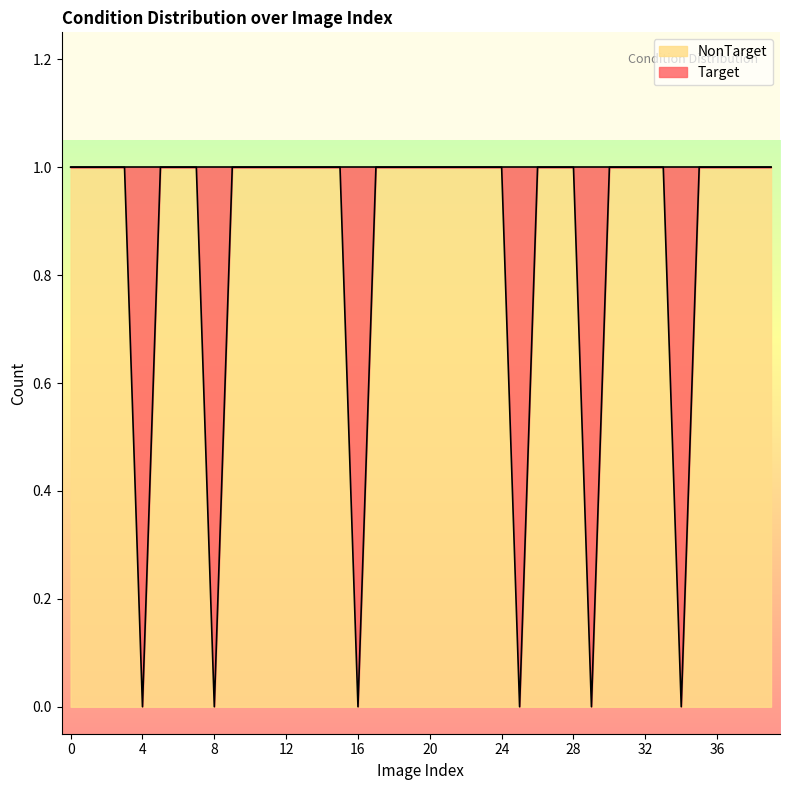

True or false: there are more than 2 points higher than both neighbors.

False